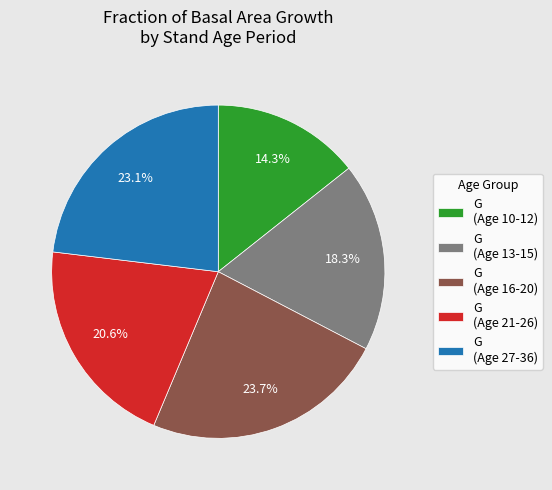

Count the number of slices in the pie.

5